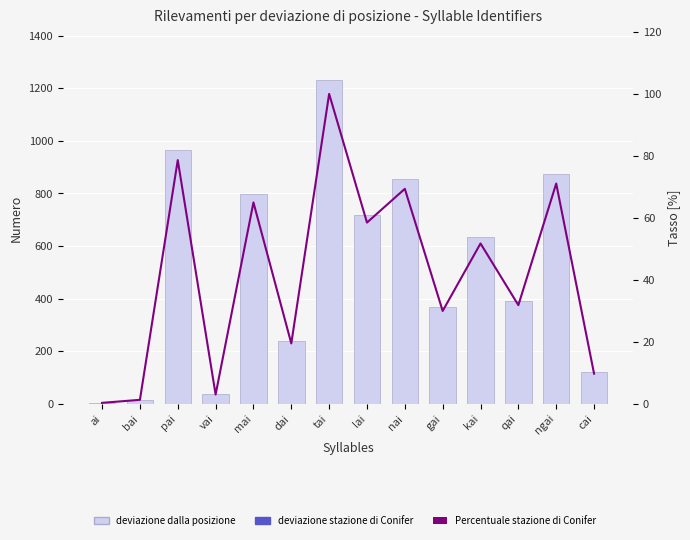

How many values in the deviazione dalla posizione series exceed 636?

6